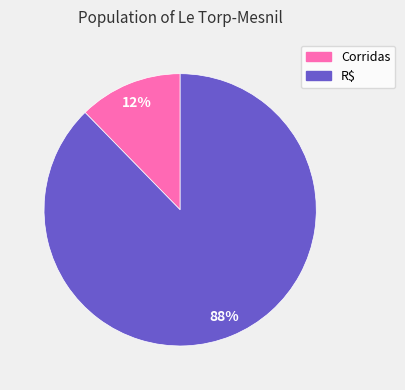

True or false: R$ accounts for 88% of the total.

True